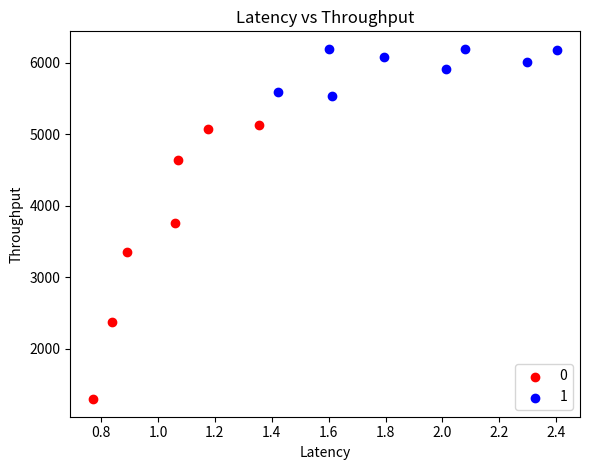

What are all the series names shown in the legend?

0, 1